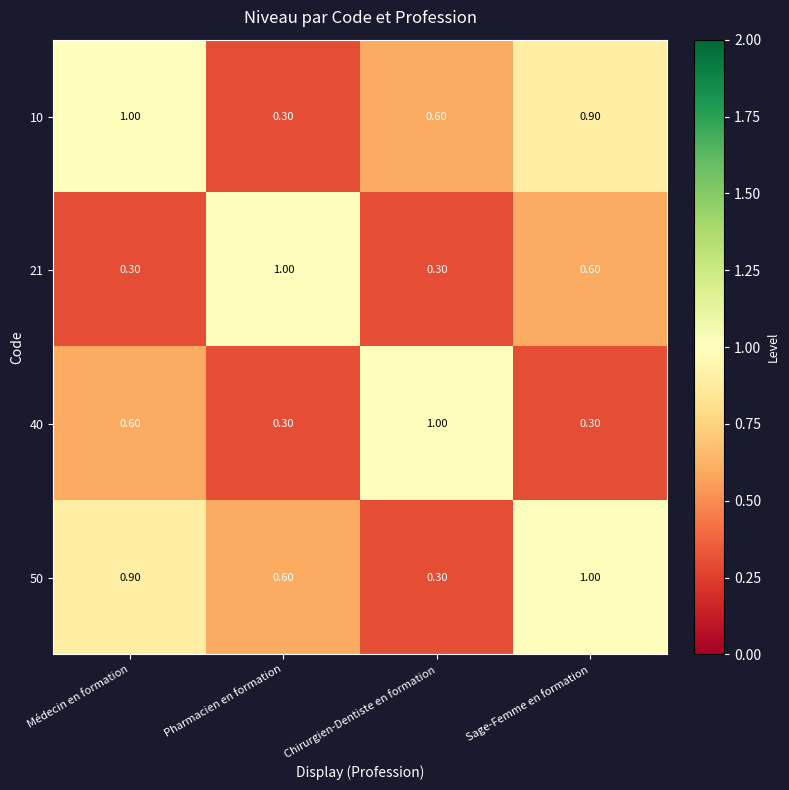

What is the difference between the 10 values at Chirurgien-Dentiste en formation and Pharmacien en formation?

0.3